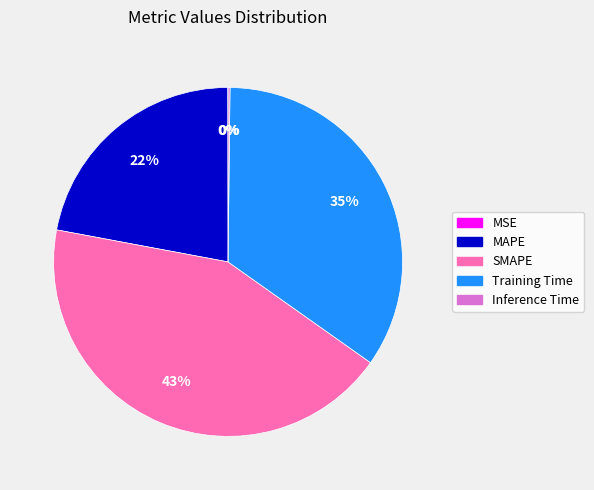

To the nearest percent, what is the difference between the largest and smallest slice percentages?

43%